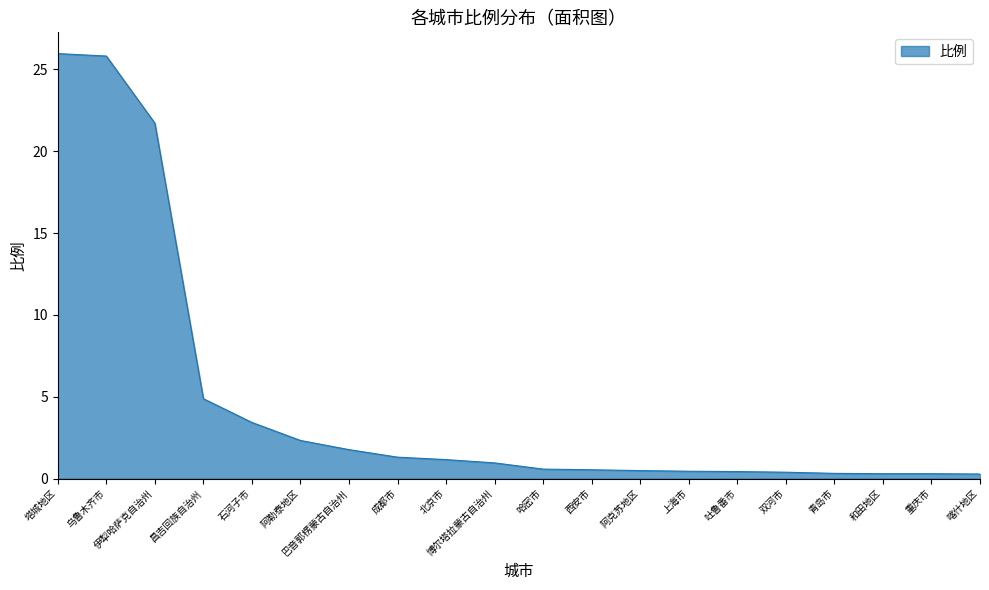

What is the difference between the values at 塔城地区 and 阿勒泰地区?

23.6